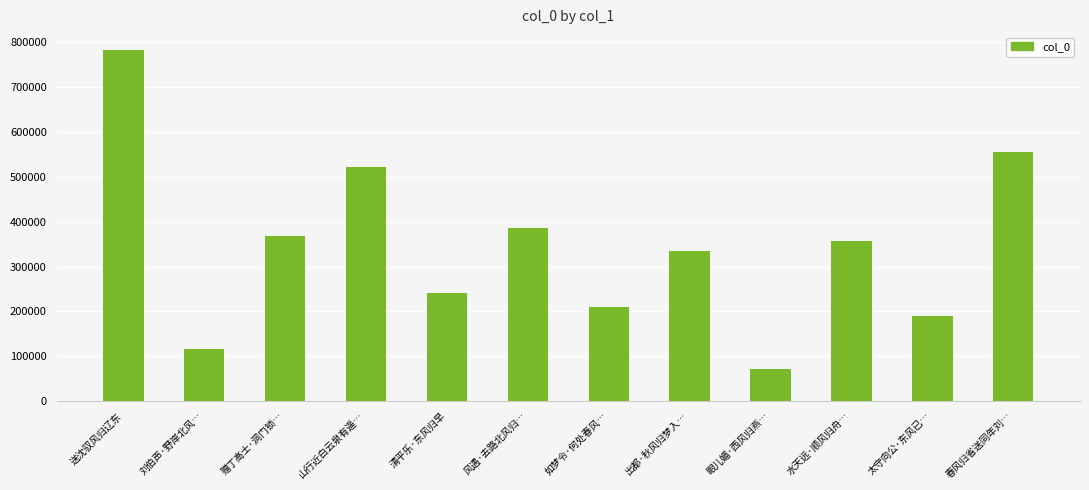

What is the sum of the values at 眼儿媚·西风归燕… and 如梦令·何处春风…?

280979